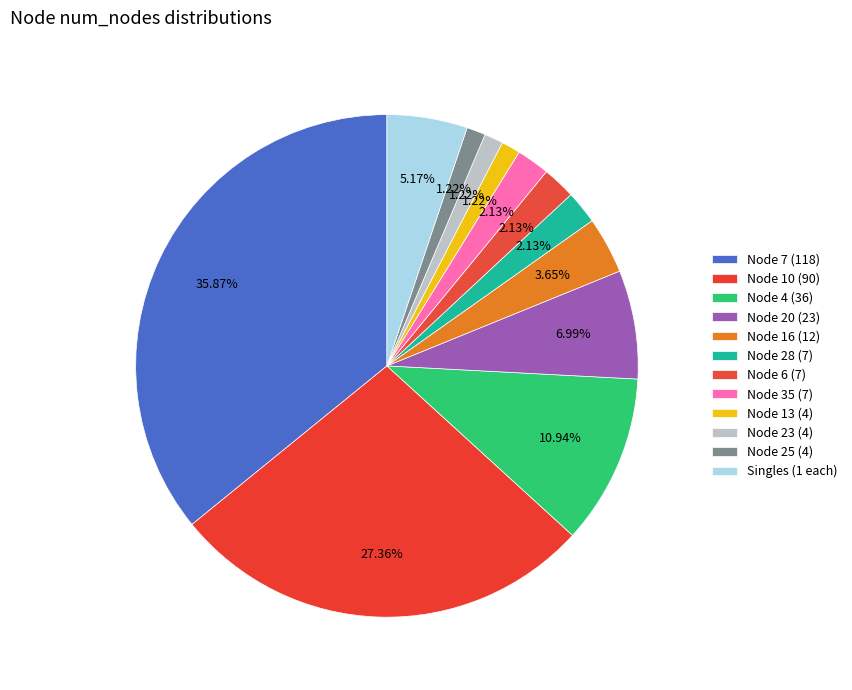

Count the number of slices in the pie.

12